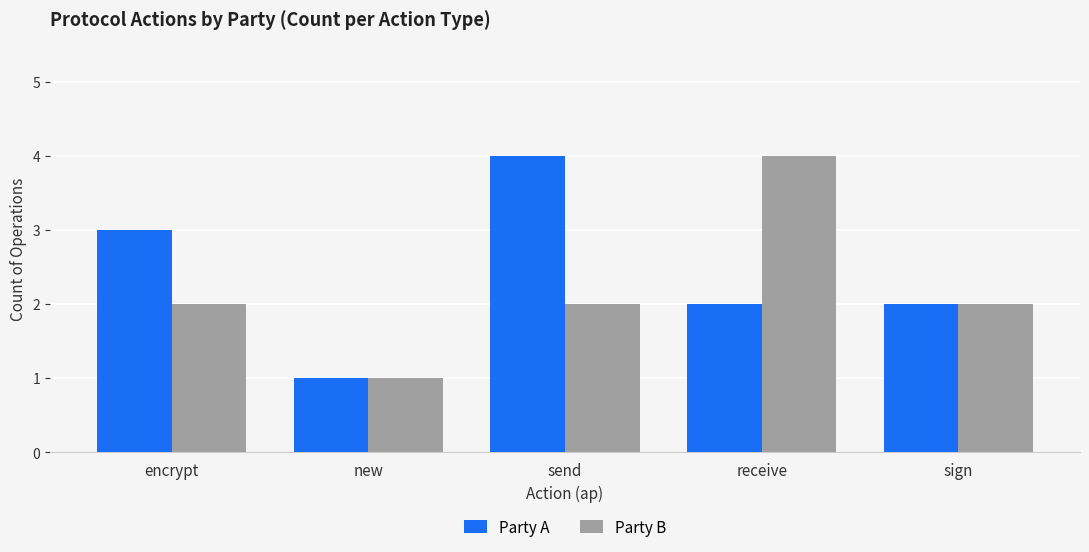

How many groups of bars are there?

5